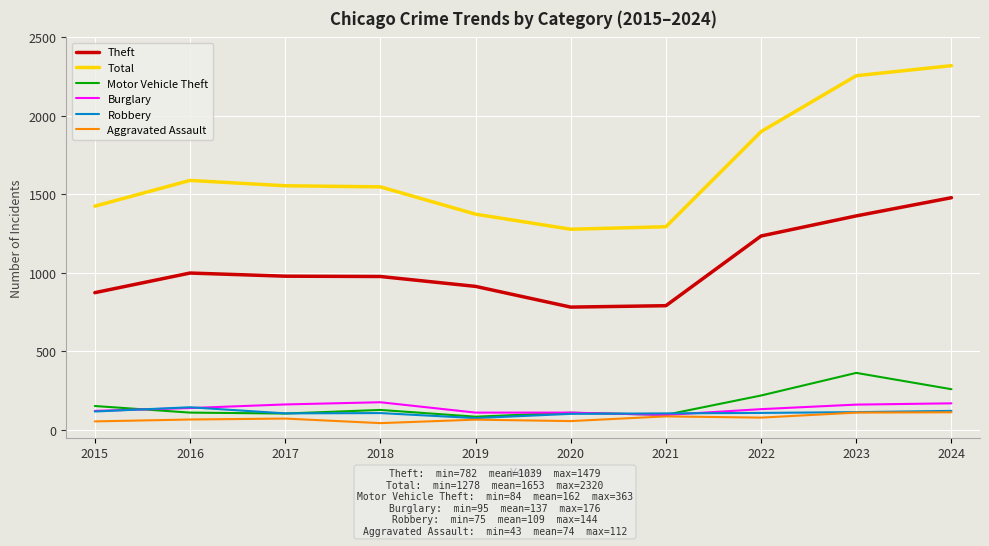

Is it true that Total equals 1900 at 2022?

True